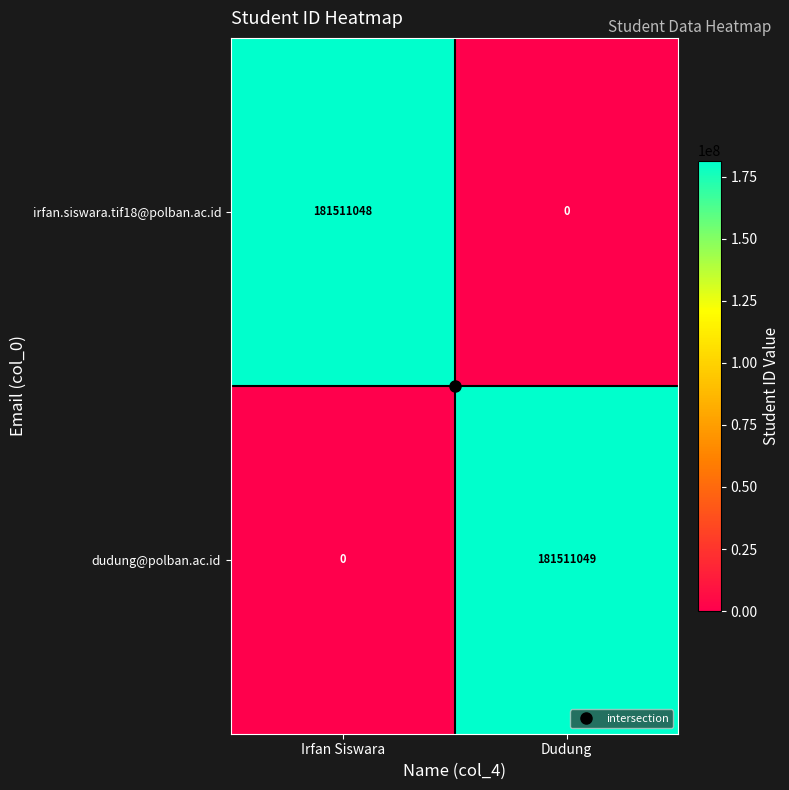

At which category is the sum across all series the highest?

Dudung